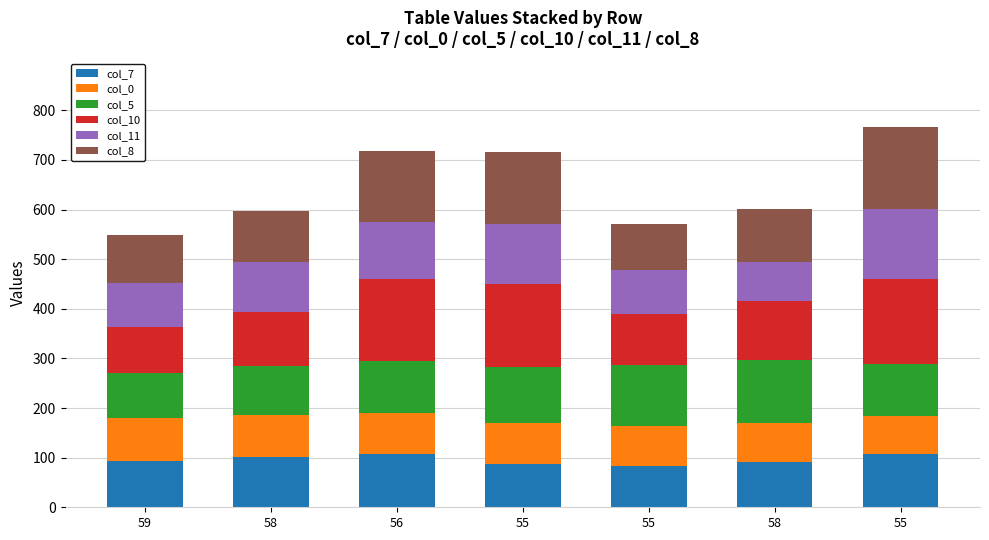

What is the average value of the col_0 series?

81